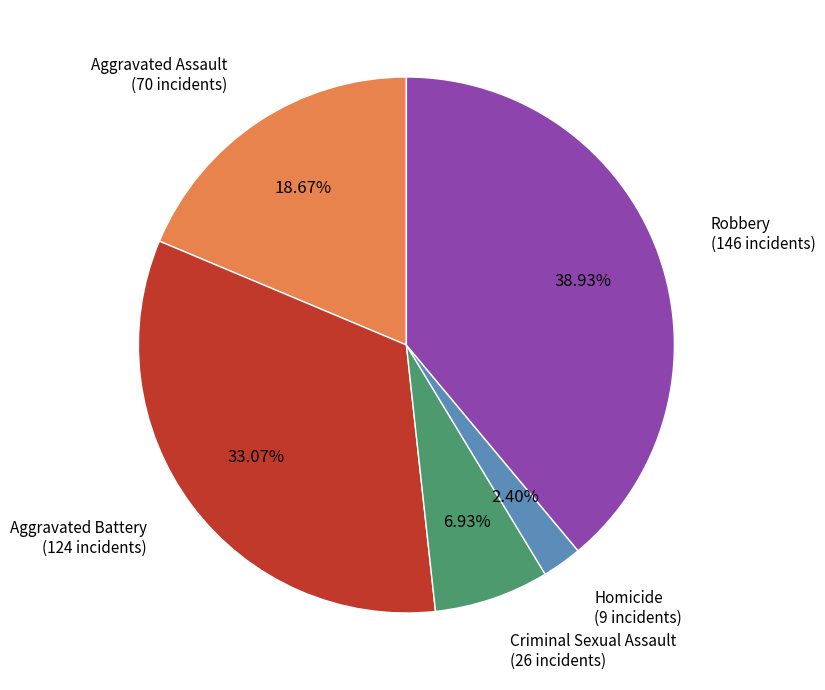

Is there a majority slice in this chart?

No